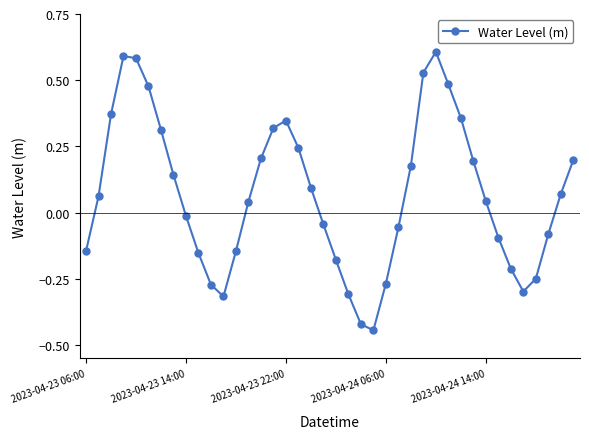

How many points are lower than both their immediate neighbors (excluding endpoints)?

3